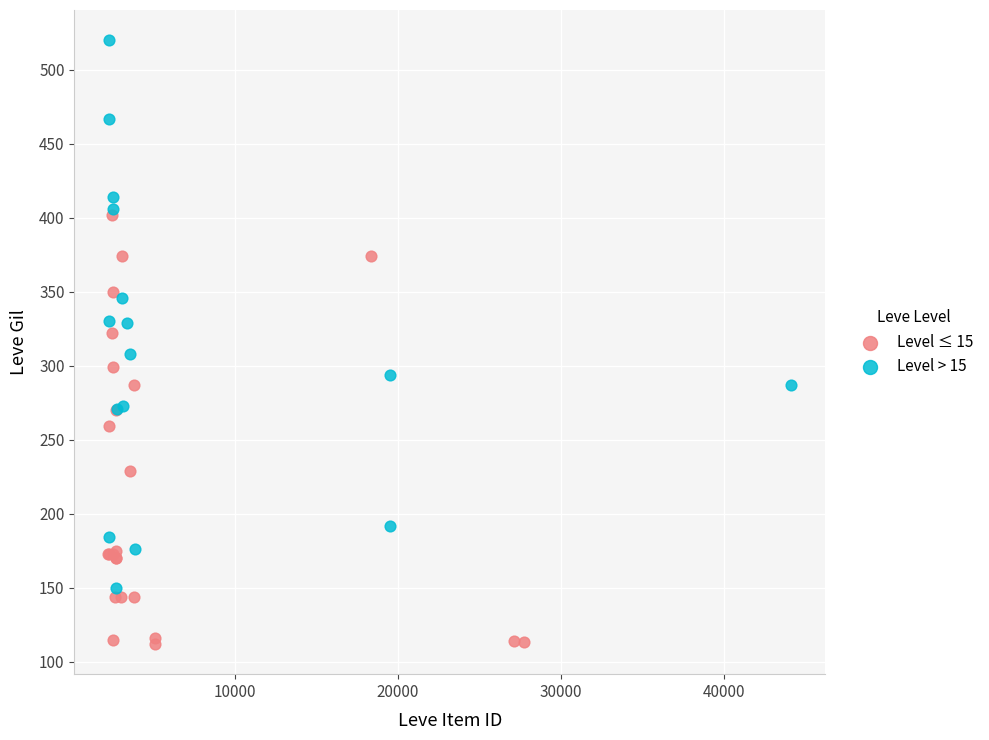

Which series contains the lowest Y value?

Level ≤ 15